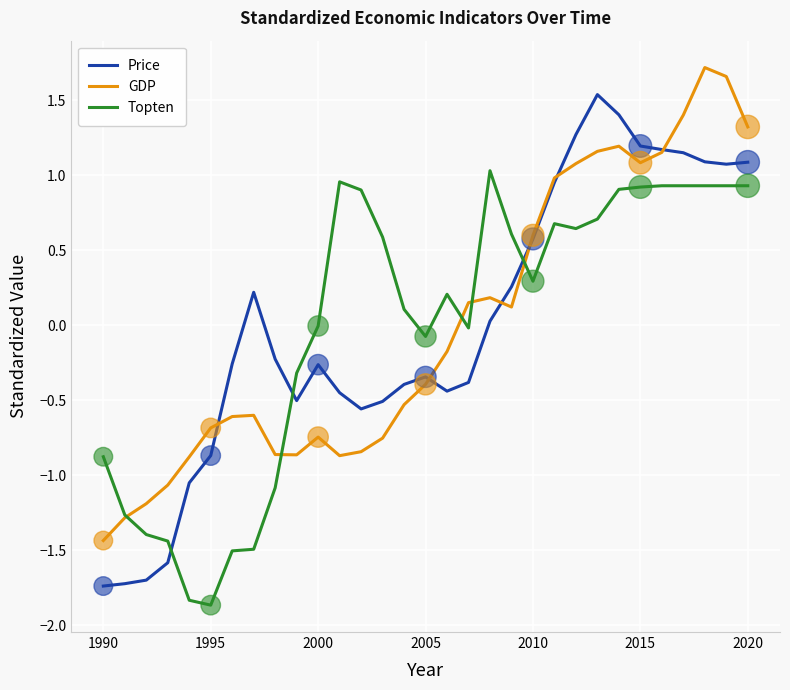

Which series ends up on top after the final intersection of Topten and Price?

Price